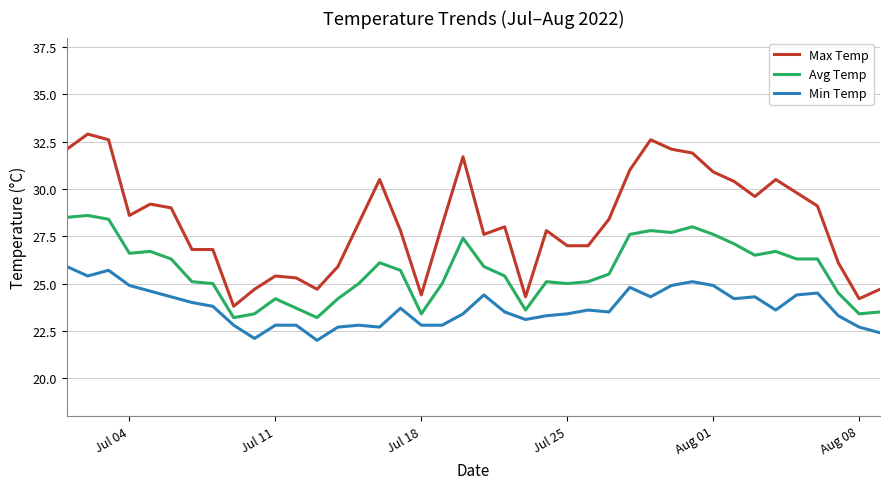

What is the difference between the maximum and minimum values in the Avg Temp series?

5.4